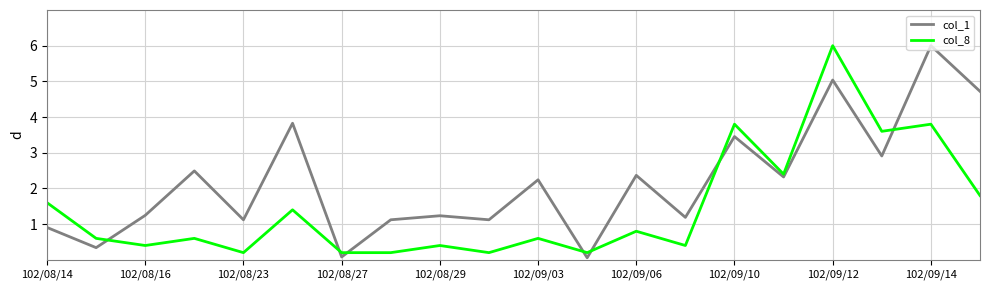

List the series in order of their overall mean, lowest first.

col_8, col_1